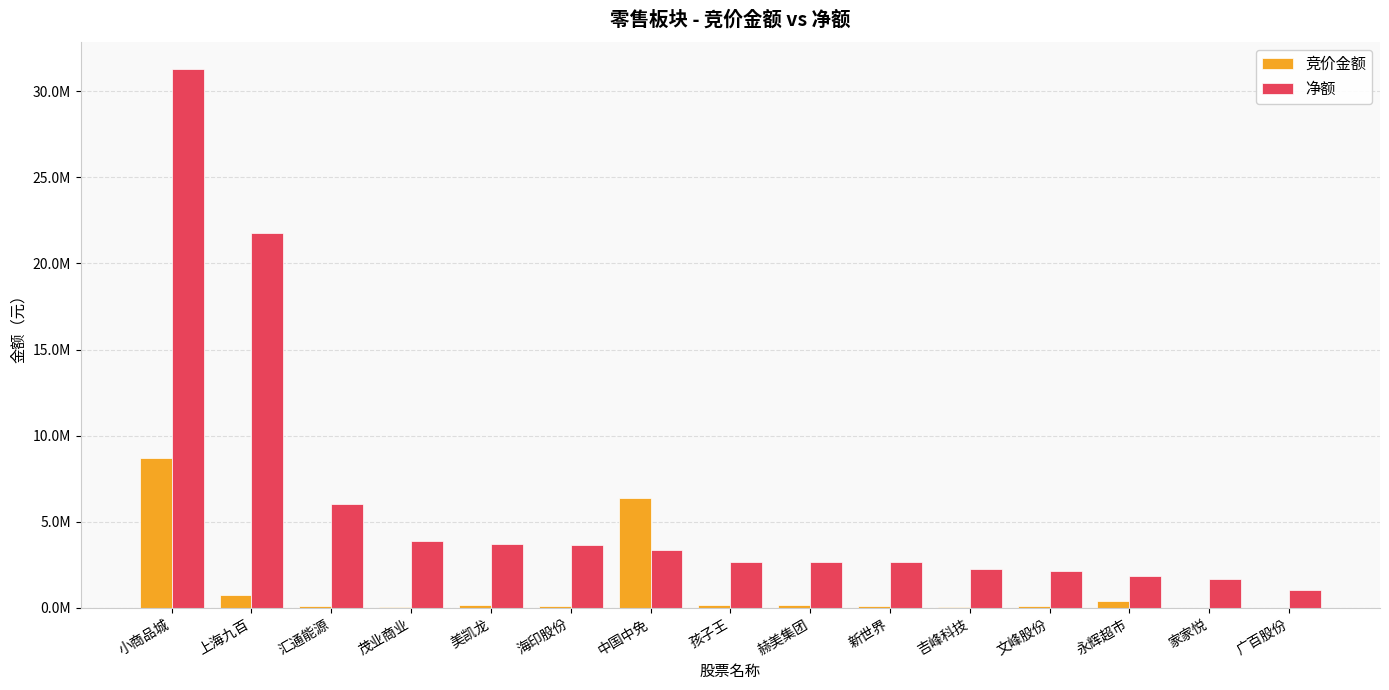

Which category has the highest value across all series?

小商品城